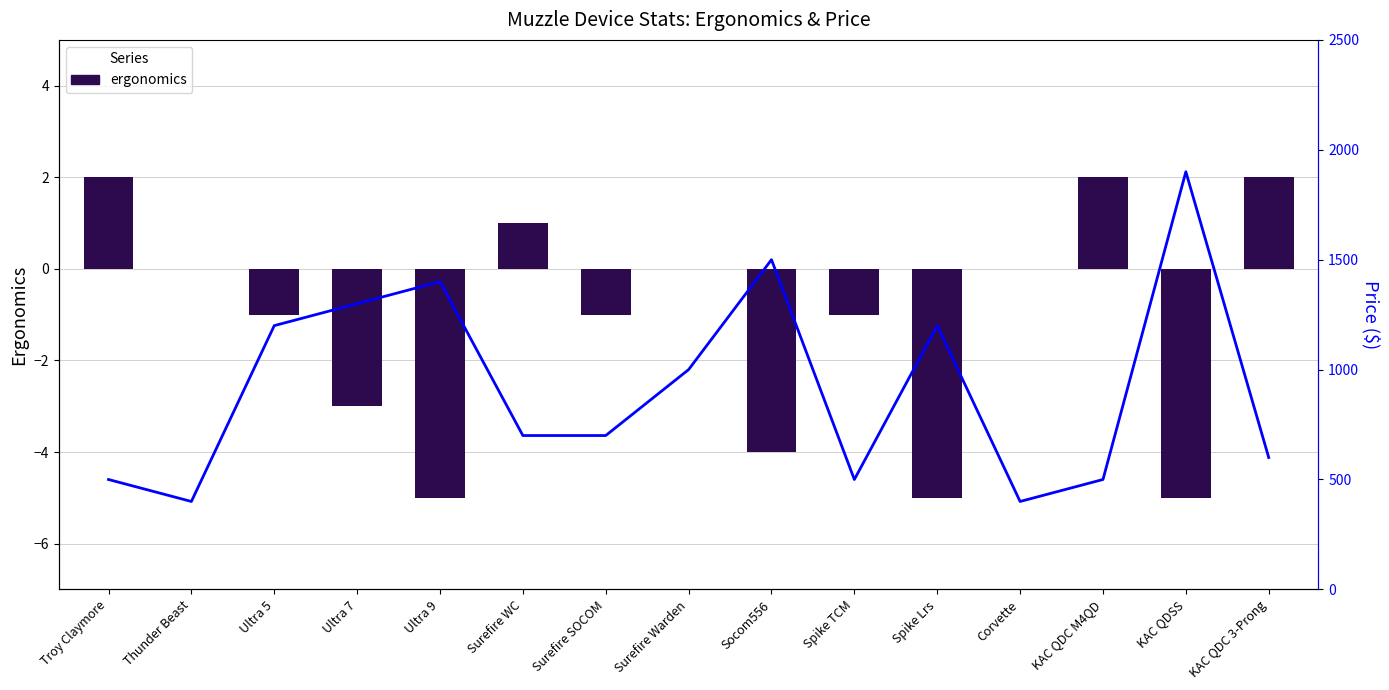

Reading left to right, list all the values displayed in this chart.

ergonomics: 2	0	-1	-3	-5	1	-1	0	-4	-1	-5	0	2	-5	2
price: 500	400	1200	1300	1400	700	700	1000	1500	500	1200	400	500	1900	600